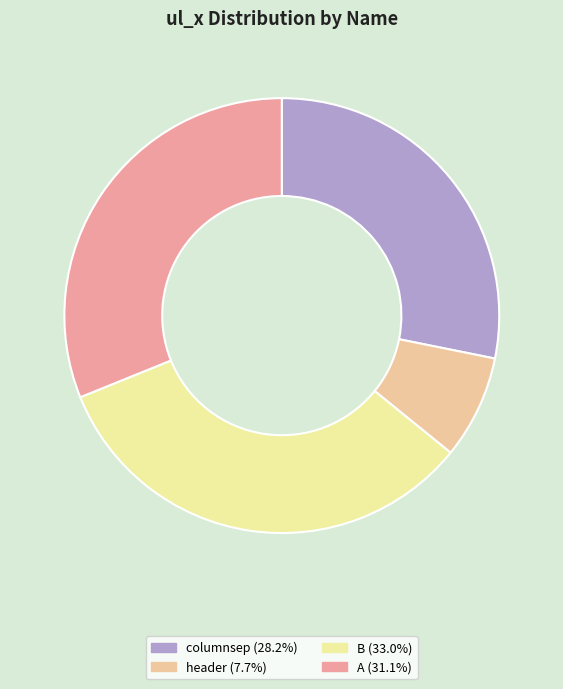

Combined, do A (31.1%) and header (7.7%) account for over 50%?

No